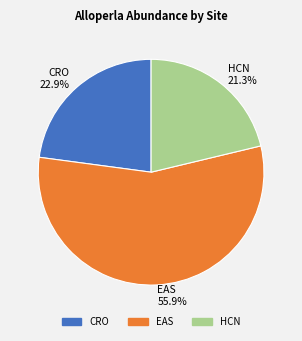

What percentage do HCN and EAS together represent?

77.1%